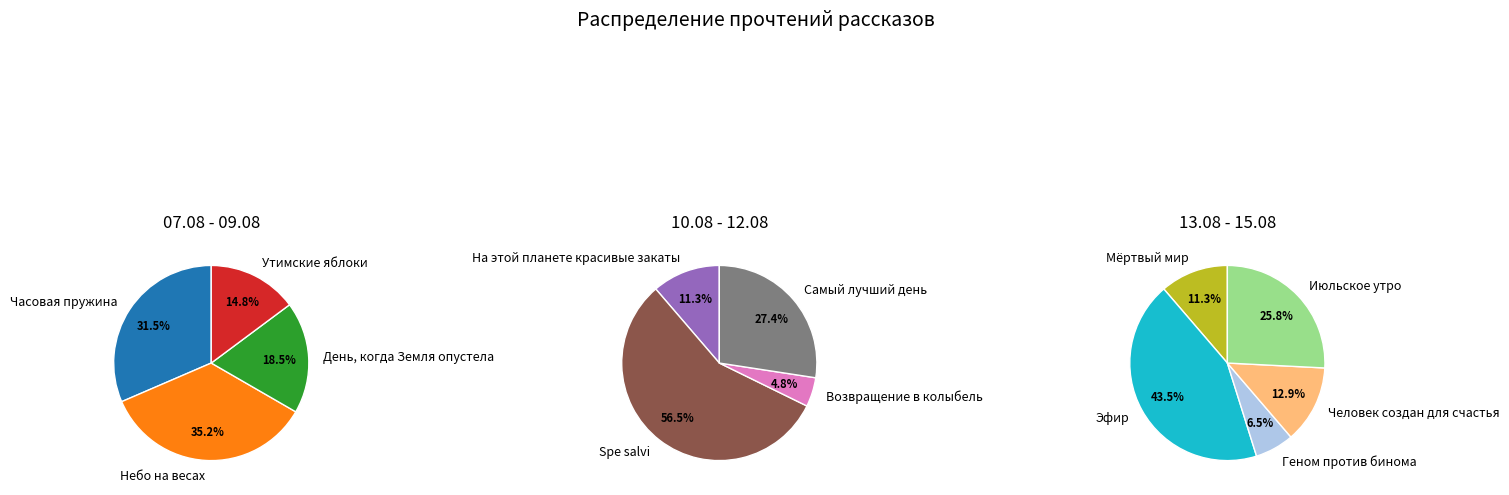

Approximately how many times larger is the value at Часовая пружина compared to Мёртвый мир?

2.4